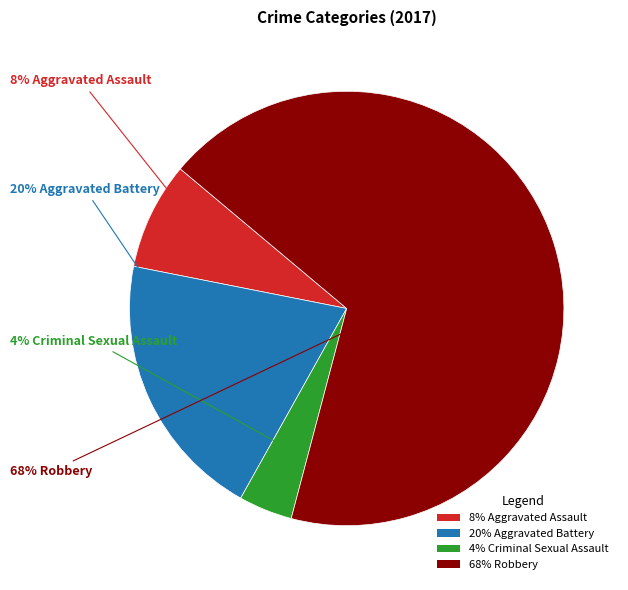

Which slice is the largest?

68% Robbery